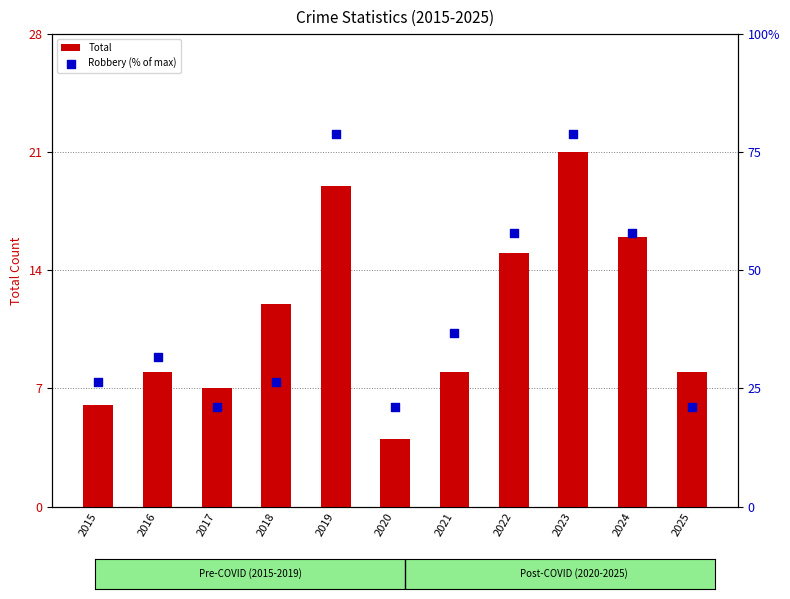

At how many categories does at least one series exceed 63?

2